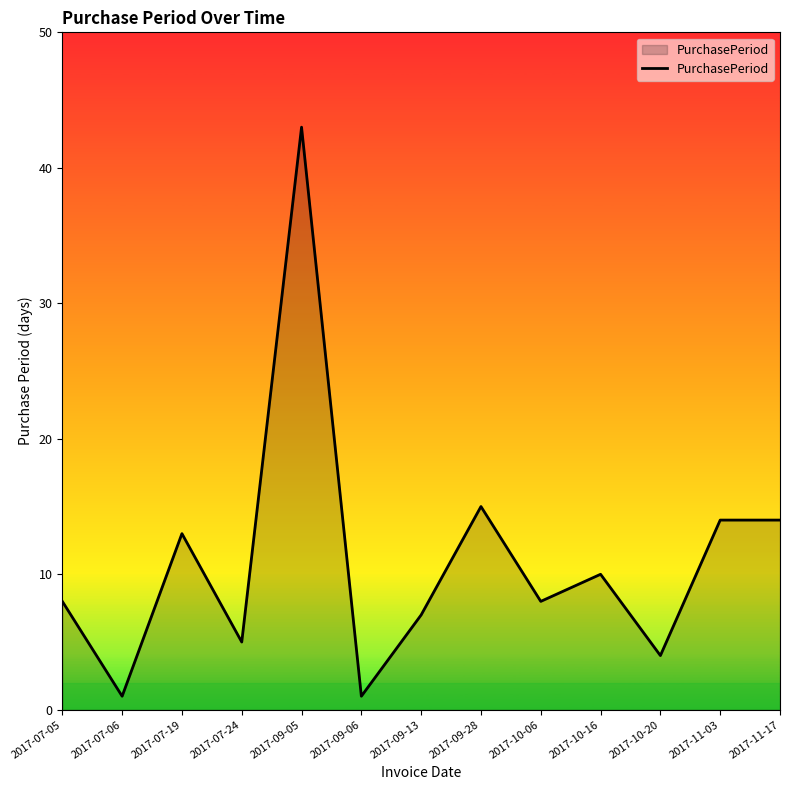

How many lines are shown in the chart?

1